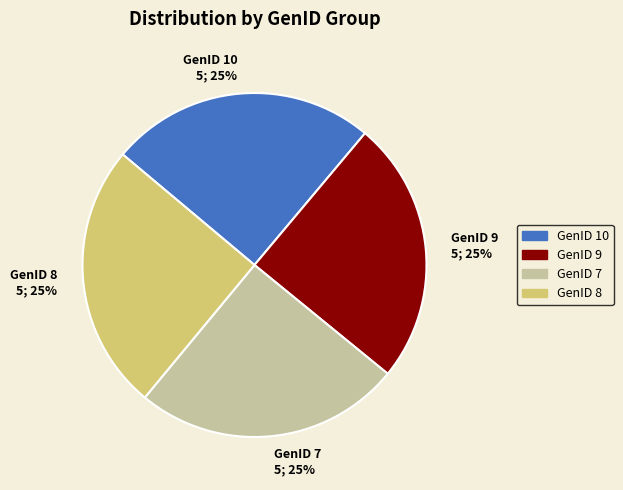

What percentage is the GenID 7 slice, to the nearest percent?

25%